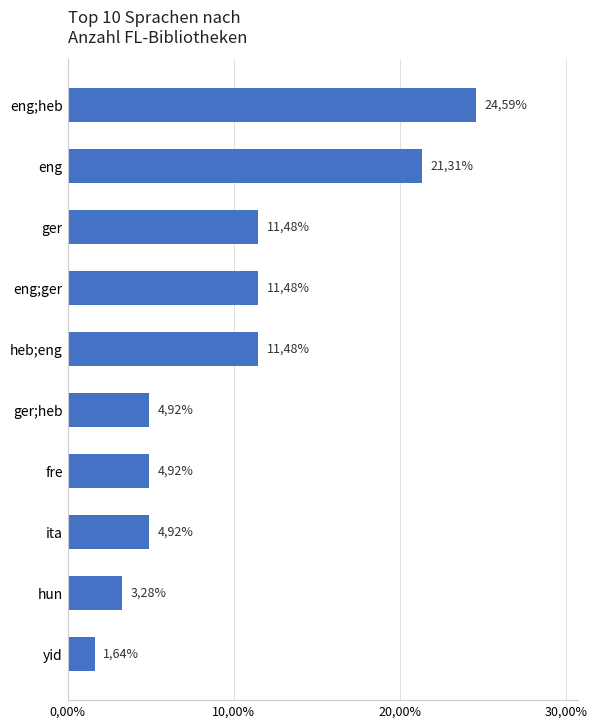

Where is the data nearest to the value 0?

yid